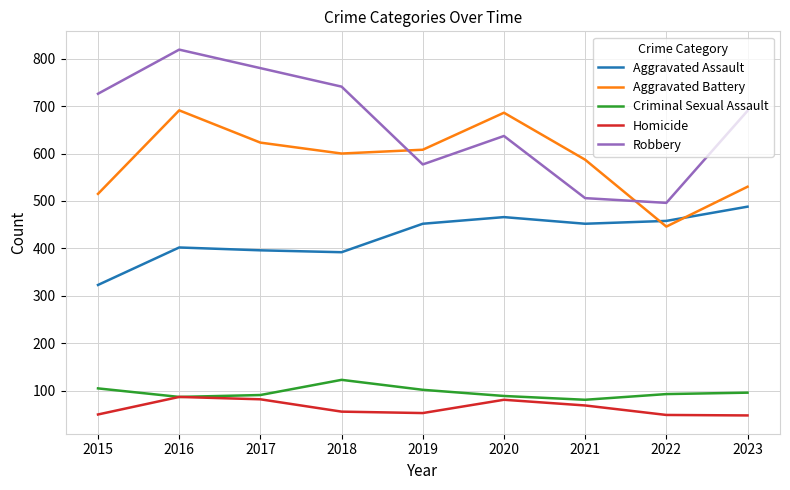

True or false: Aggravated Assault and Homicide intersect in this chart.

False